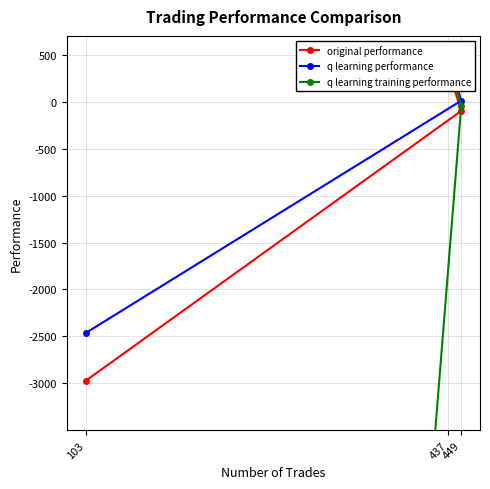

What value does the original performance series have at 103?

-2972.6